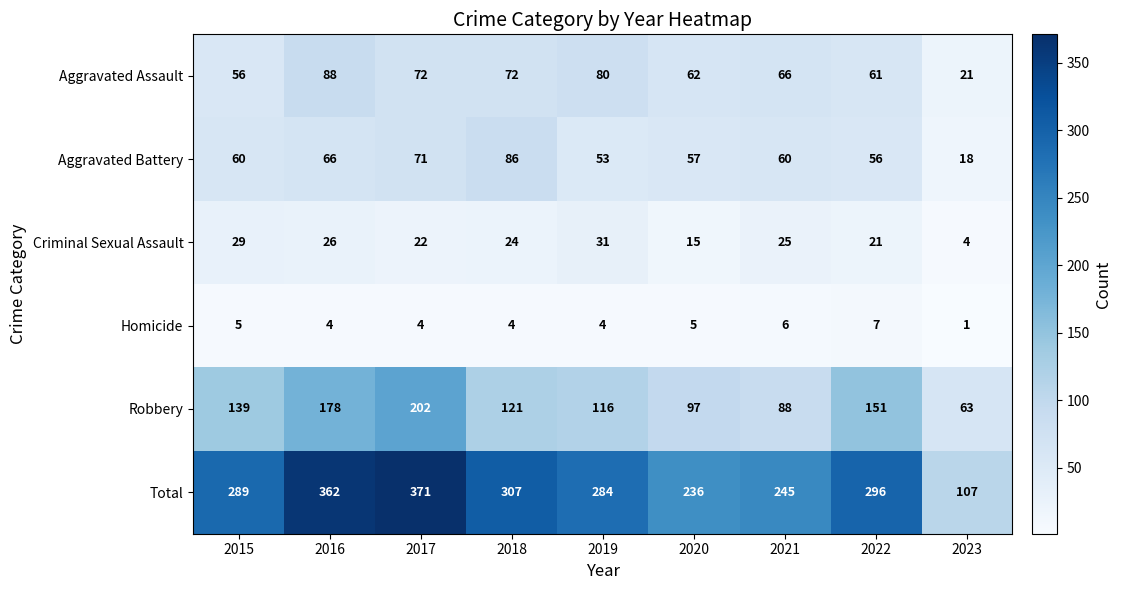

What is the approximate value of Homicide at 2017?

4